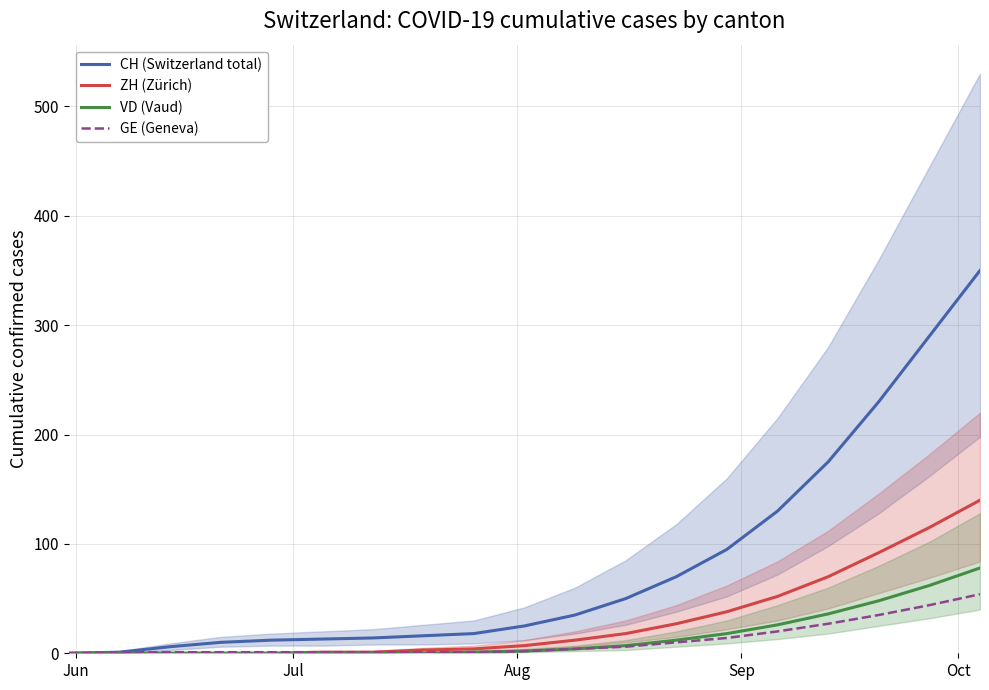

What is the highest value of the GE (Geneva) series?

54